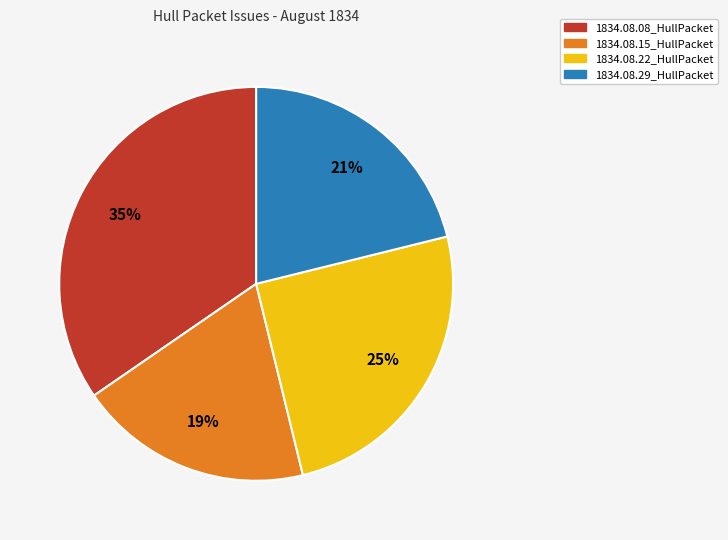

Rank the categories by value from highest to lowest.

1834.08.08_HullPacket, 1834.08.22_HullPacket, 1834.08.29_HullPacket, 1834.08.15_HullPacket